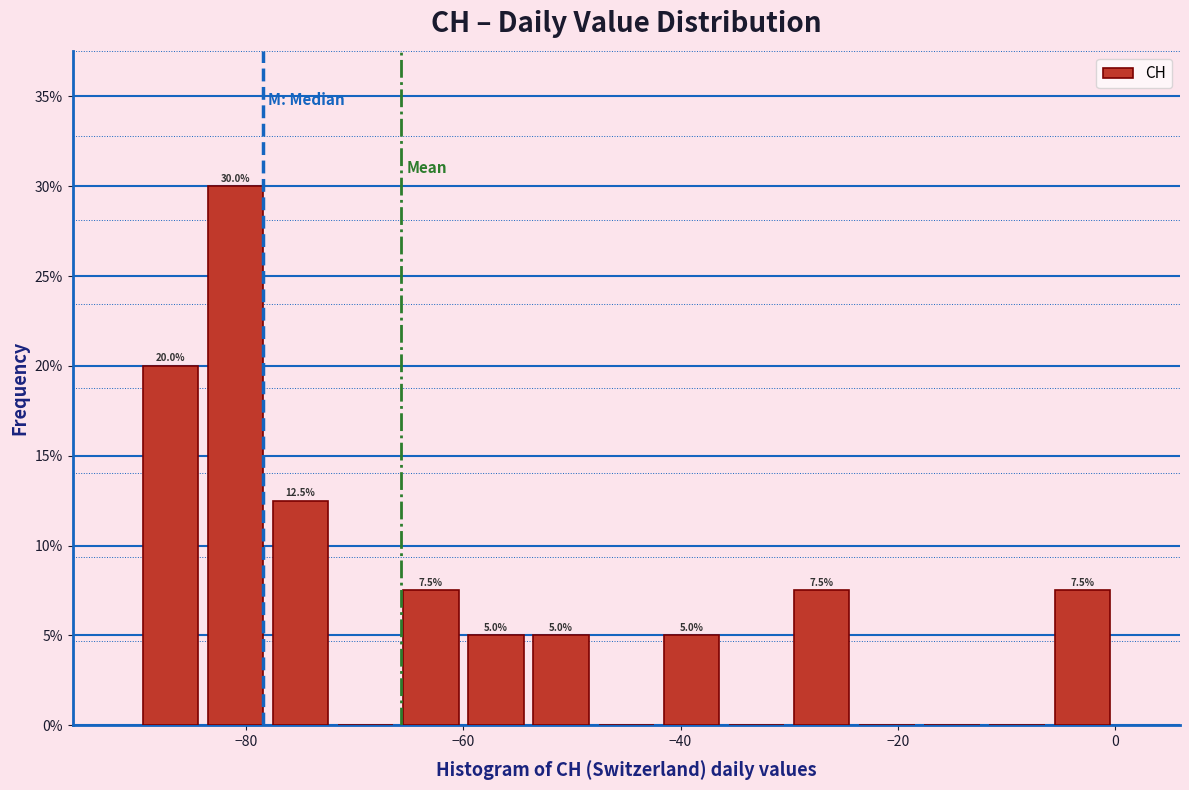

Read against the x-axis, roughly where is the centre of the tallest bar?

-80